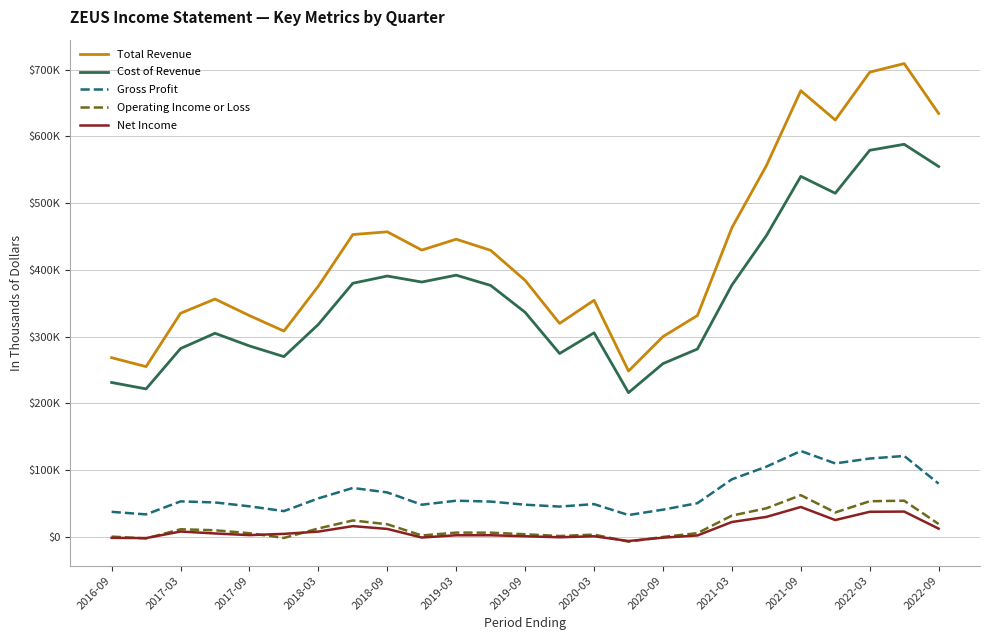

True or false: Gross Profit and Operating Income or Loss cross at least once.

False